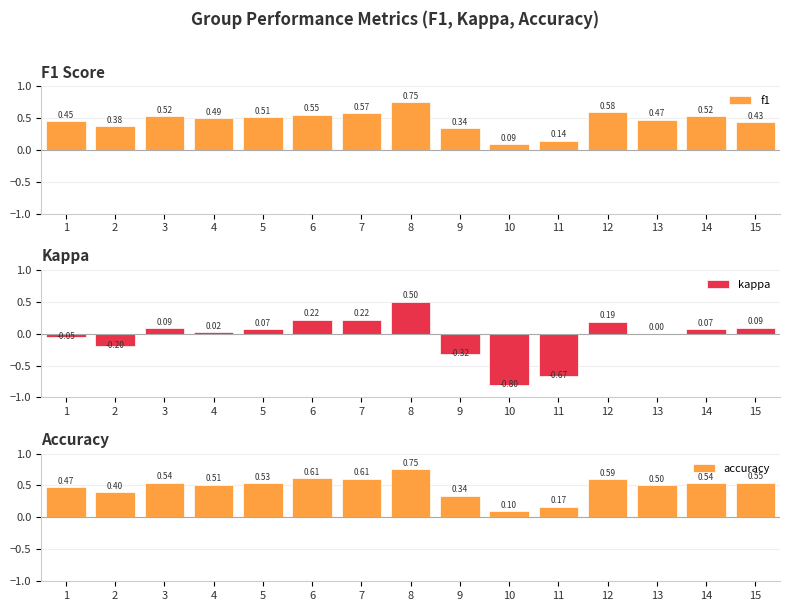

What is the average value of the accuracy series?

0.5